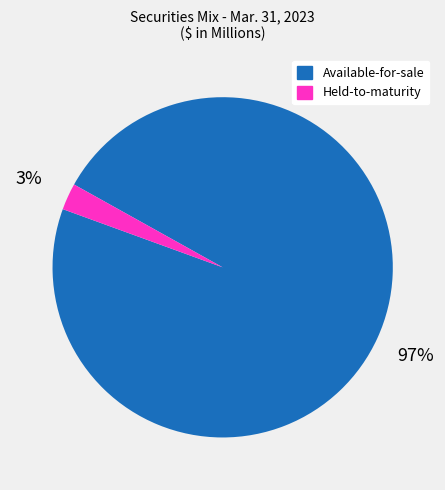

Count the number of slices in the pie.

2